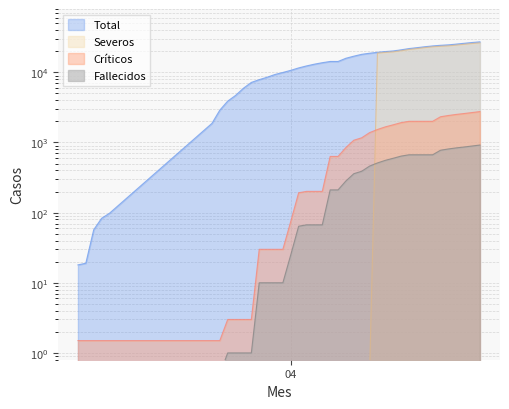

True or false: Active and Confirmed intersect in this chart.

False